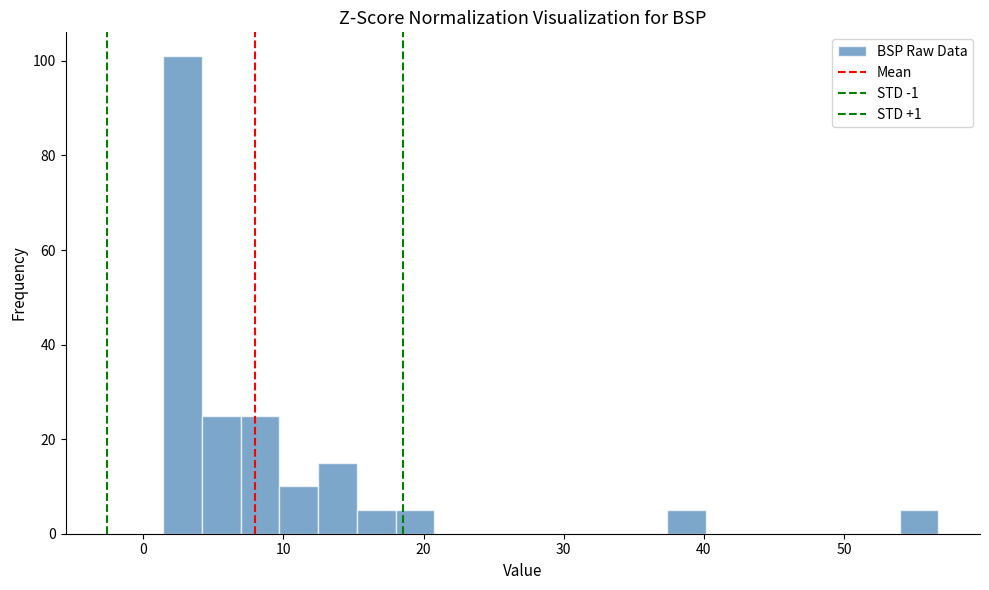

Around what value on the x-axis is the tallest bar? Give the approximate position of its centre, as read against the axis.

3